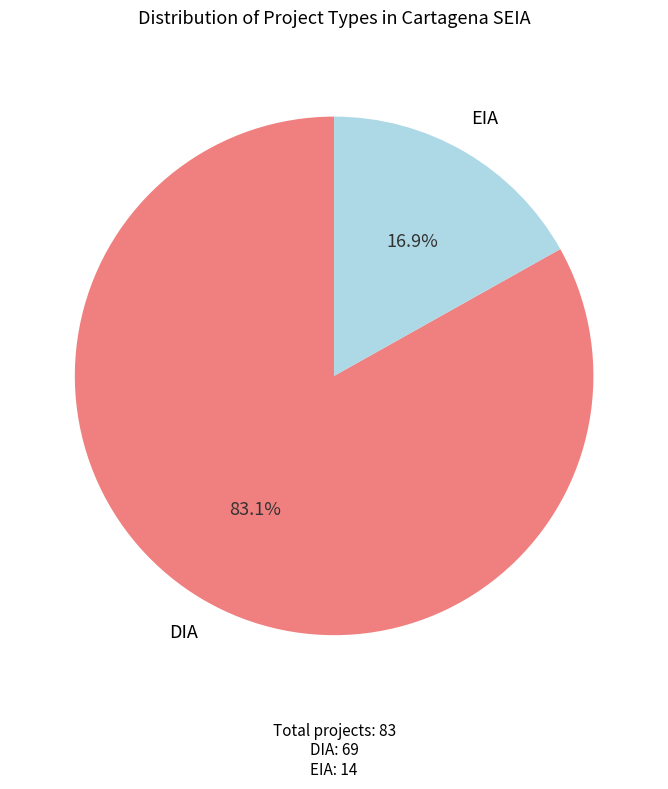

Which has a higher value, DIA or EIA?

DIA